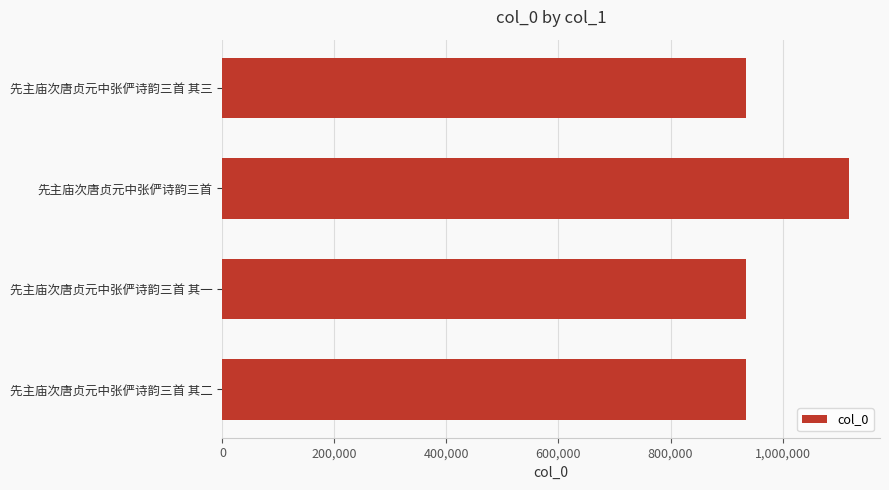

Is it true that the value at 先主庙次唐贞元中张俨诗韵三首 其二 is 1588265?

False